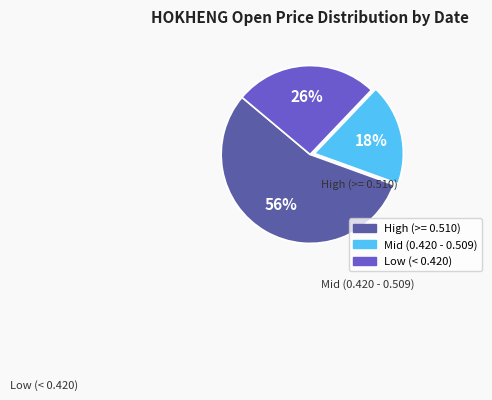

Does any single category account for the majority?

Yes